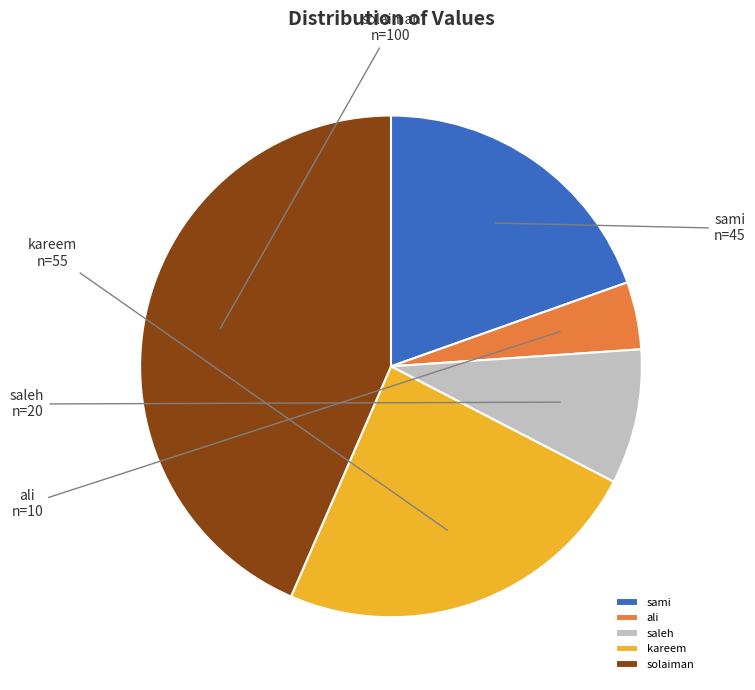

To the nearest percent, what is the difference between the largest and smallest slice percentages?

39%